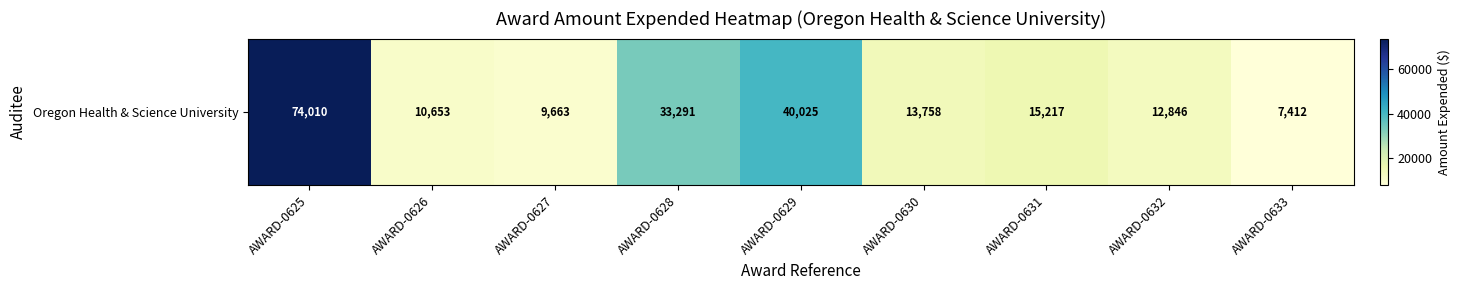

How many categories are shown in the chart?

9